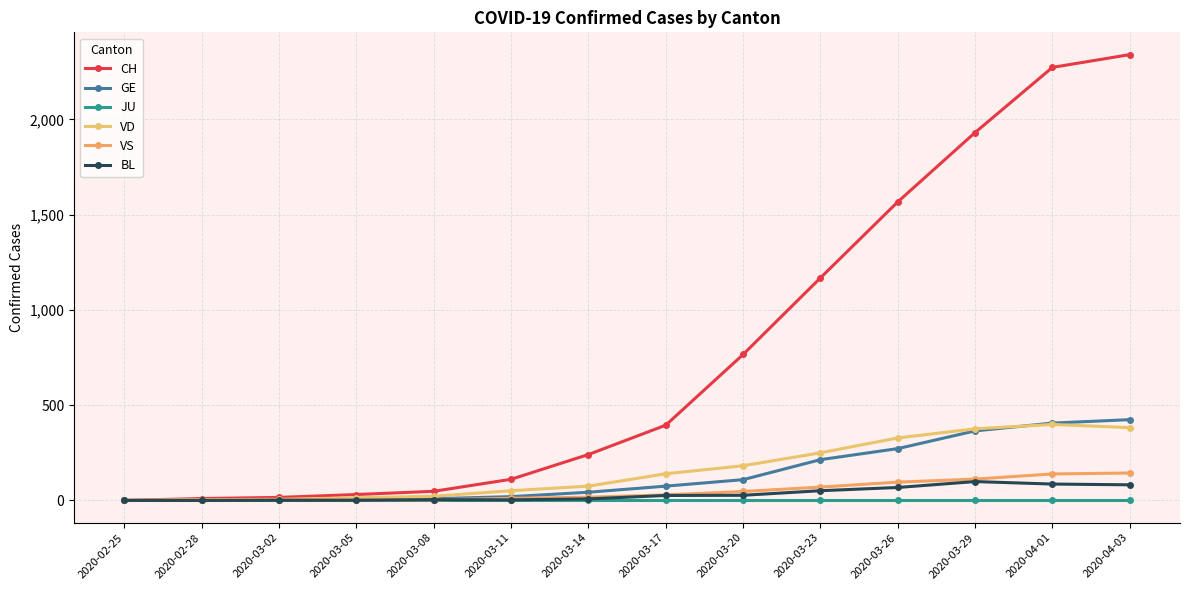

True or false: JU and GE intersect in this chart.

False